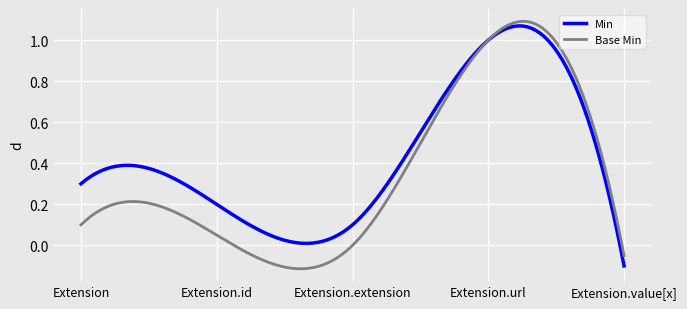

In Min, how many points are higher than both neighbors (excluding endpoints)?

2